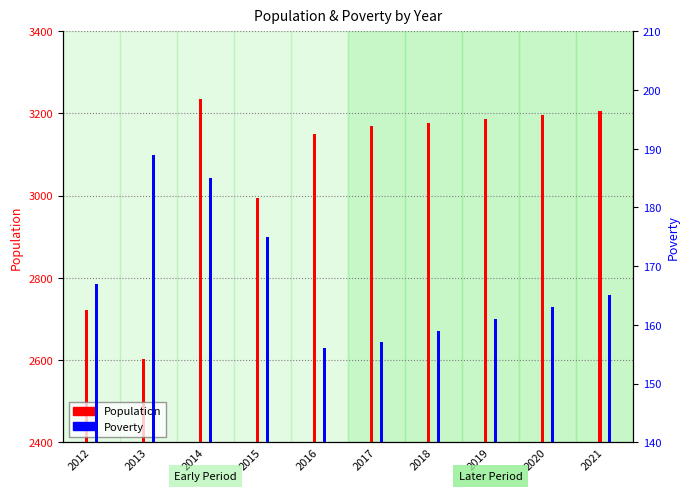

Is it true that Poverty equals 232 at 2015?

False